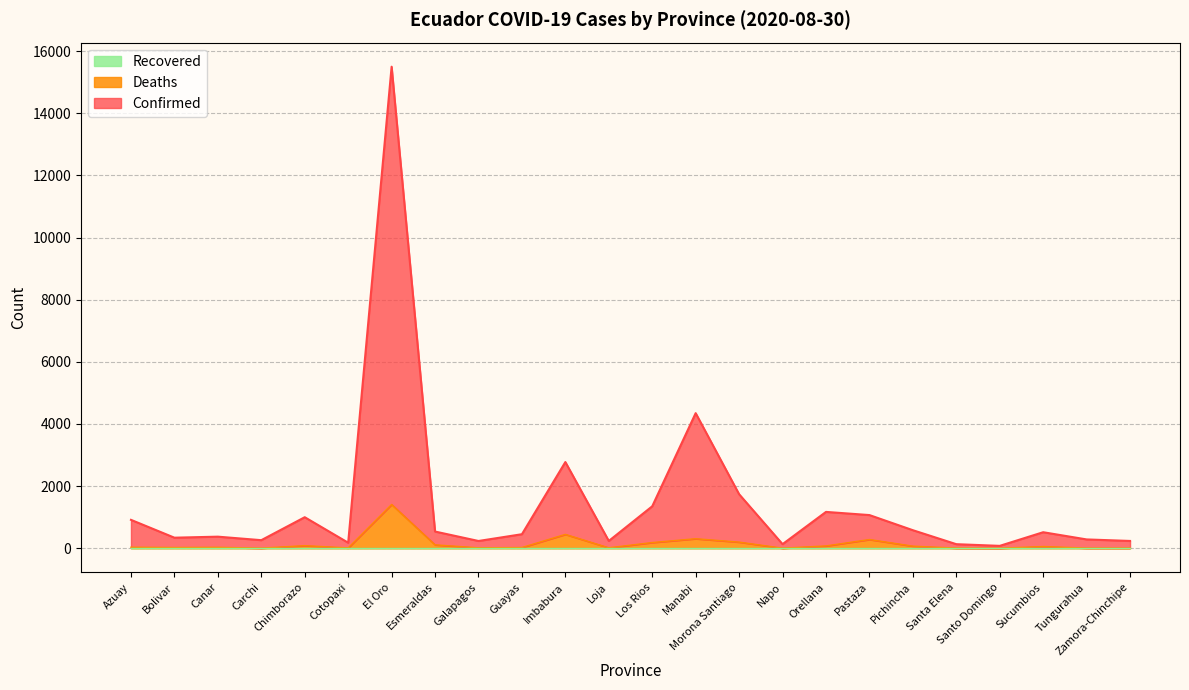

True or false: Confirmed and Deaths intersect in this chart.

False